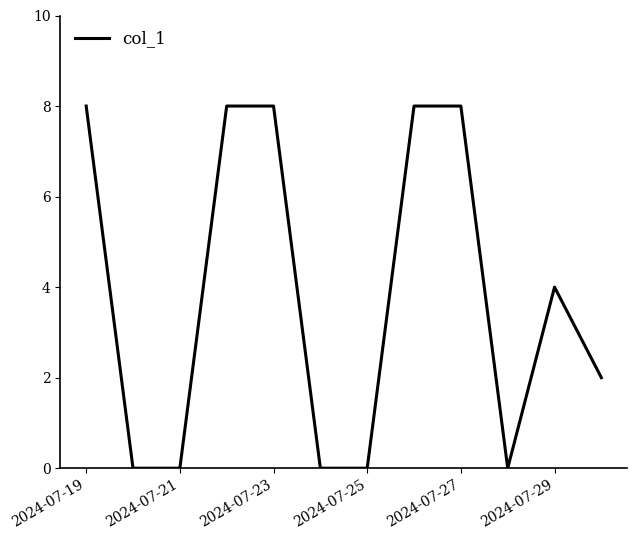

What is the maximum value shown in the chart?

8